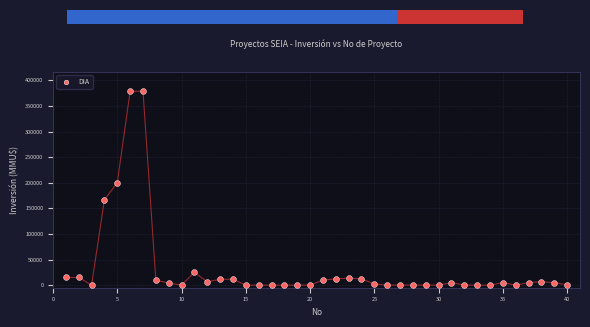

What is the range of Y values (max minus min)?

378872